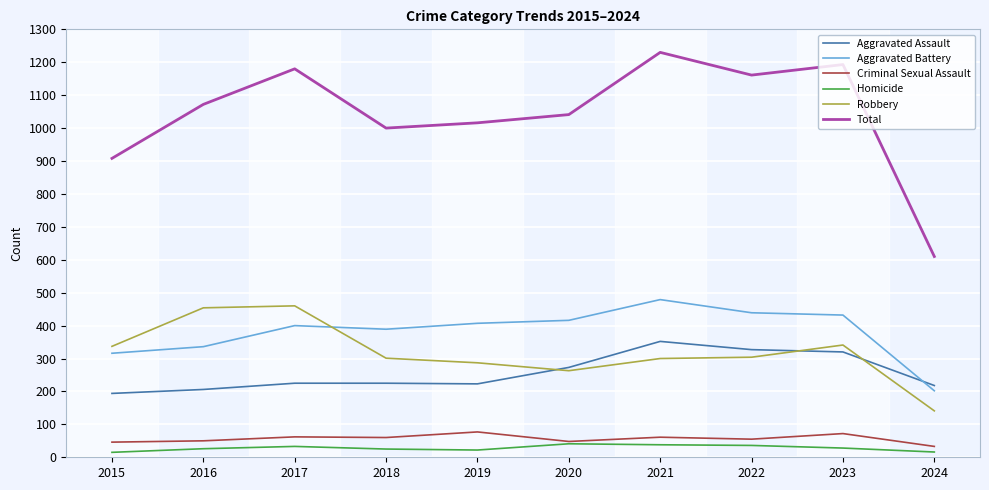

Which series has the largest range (max minus min)?

Total